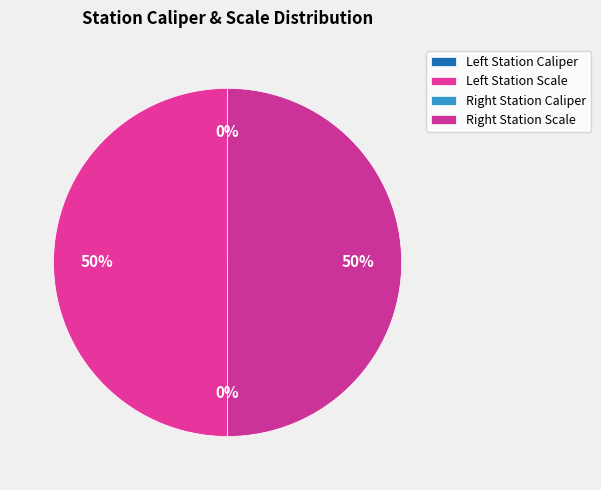

Count the number of slices in the pie.

4